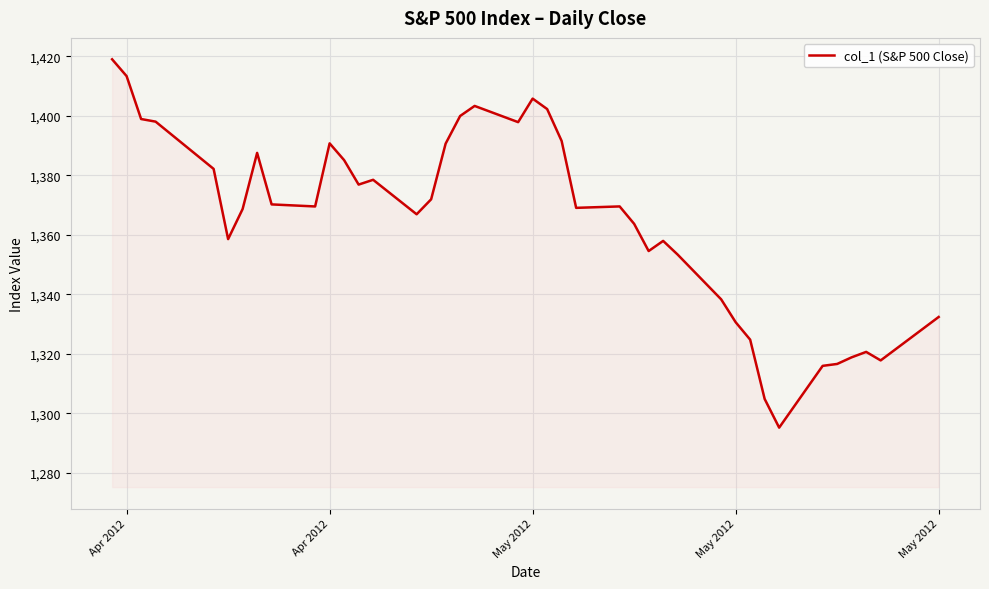

What is the difference between the maximum and minimum values?

123.8